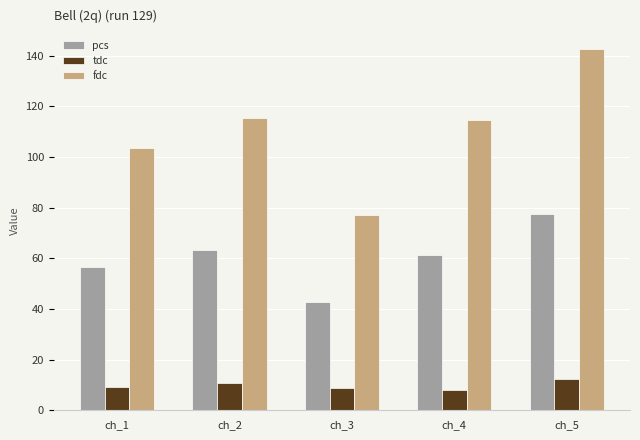

What is the maximum value shown in the chart?

142.4